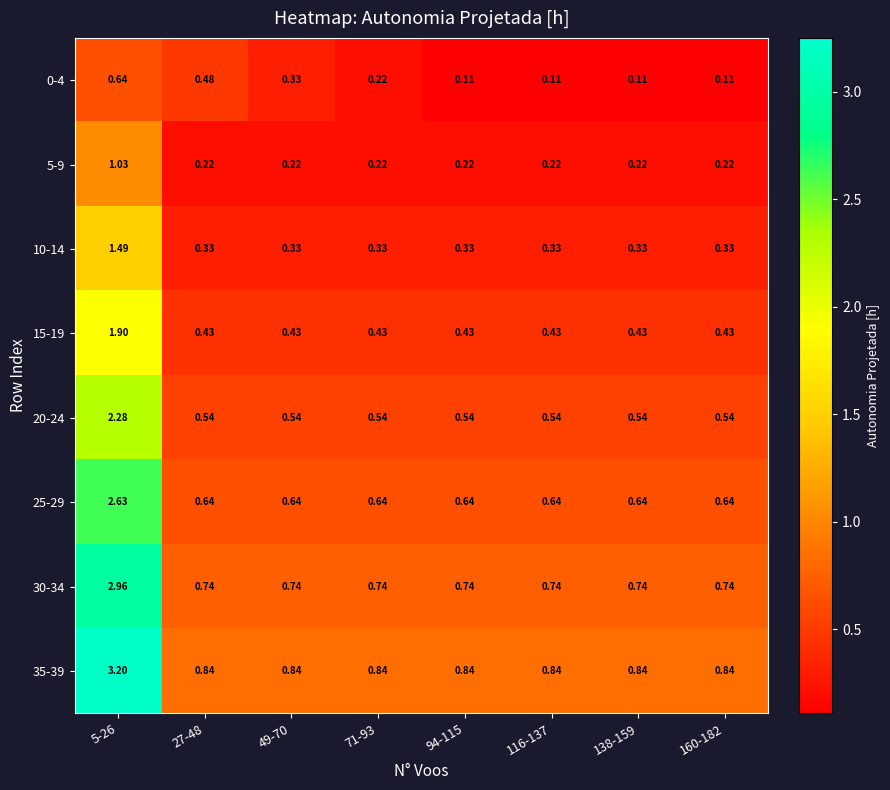

Which series has the largest range (max minus min)?

35-39